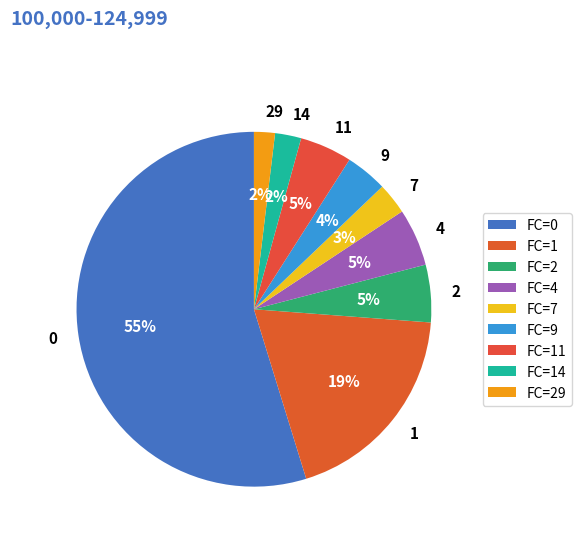

Approximately how many times larger is the value at 11 compared to 7?

1.7